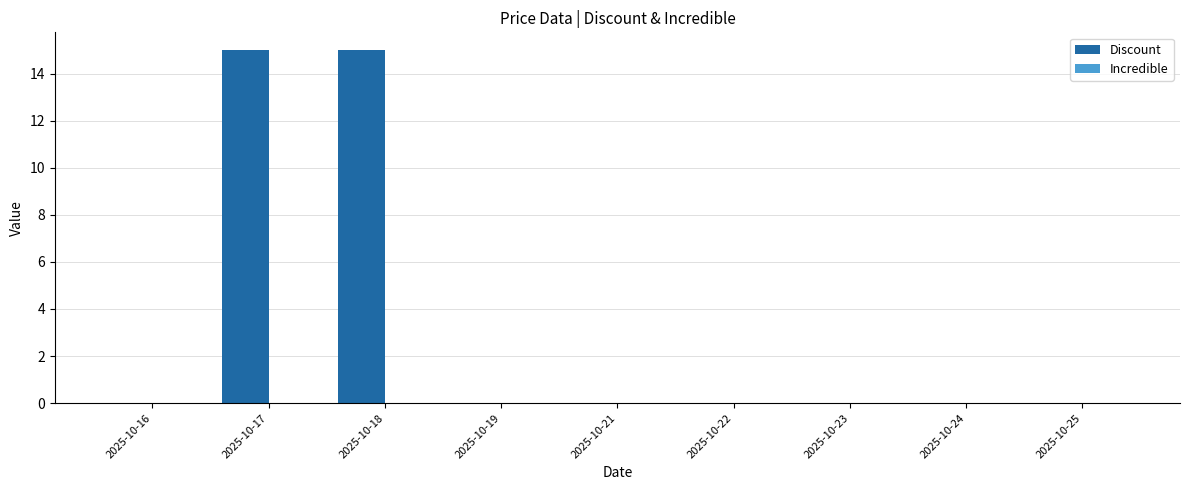

What is the change in value from 2025-10-16 to 2025-10-17?

+15